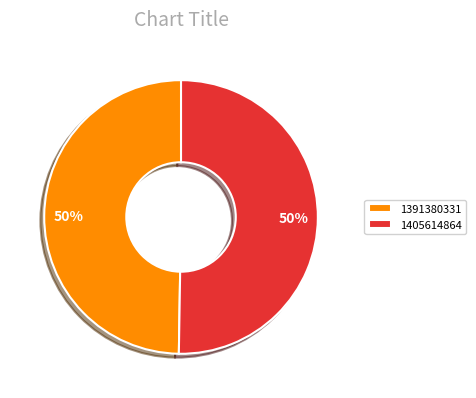

What is the ratio of the value at 1391380331 to the value at 1405614864?

1.0